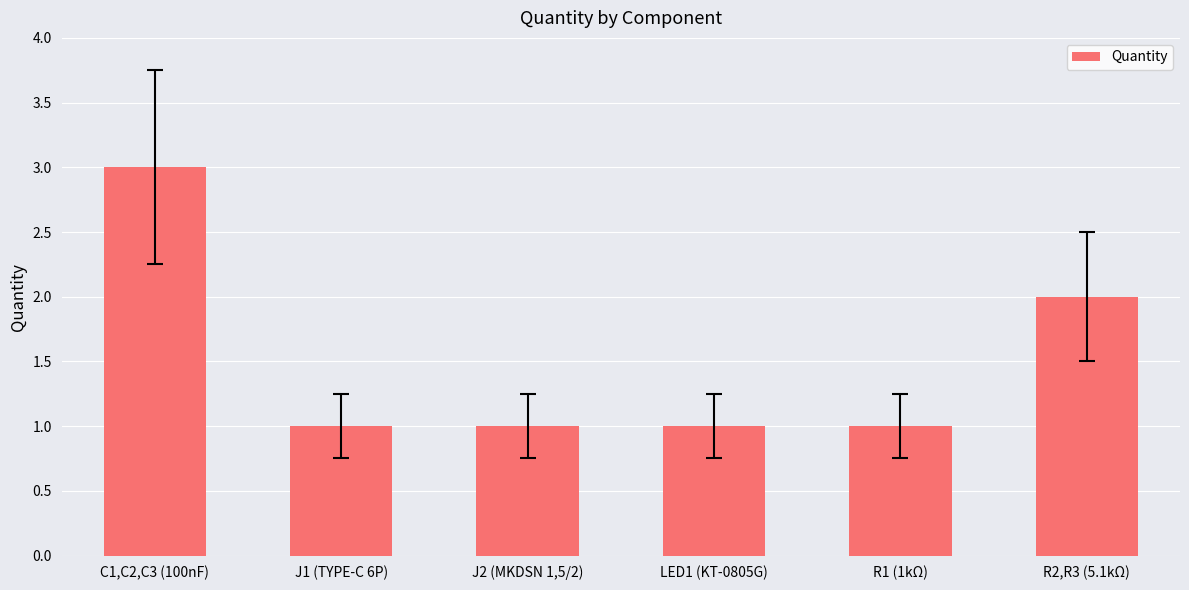

What is the label of the 2nd bar from the right?

R1 (1kΩ)